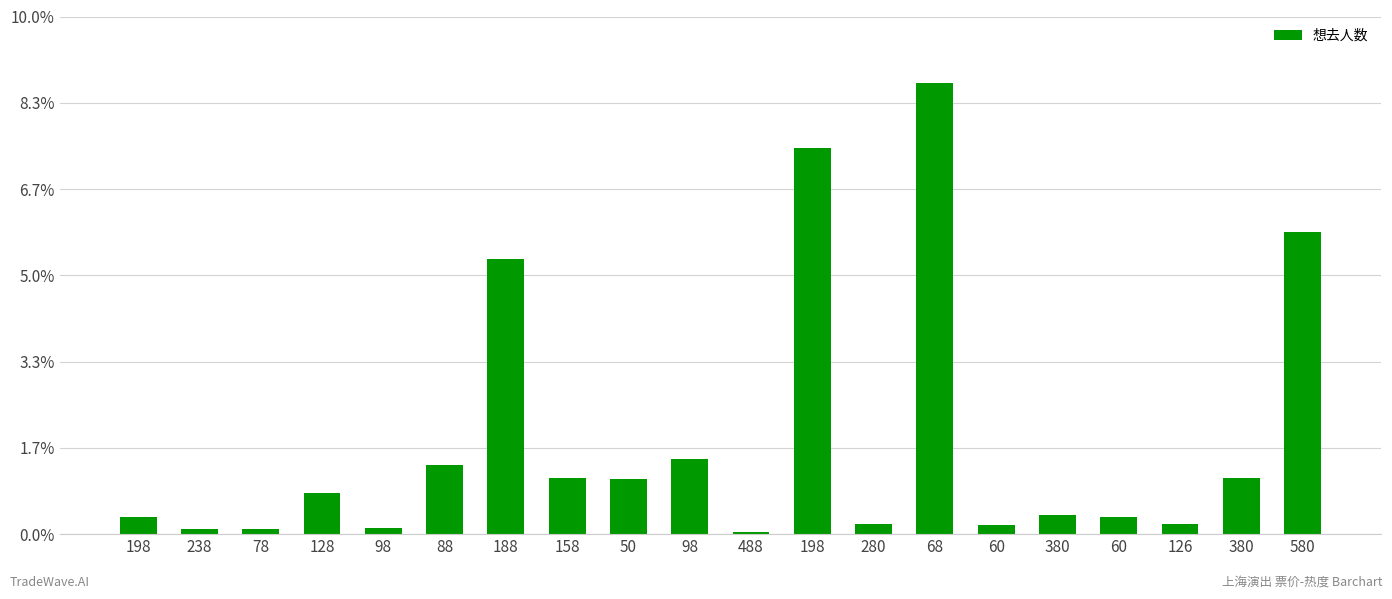

Are the bars horizontal?

No